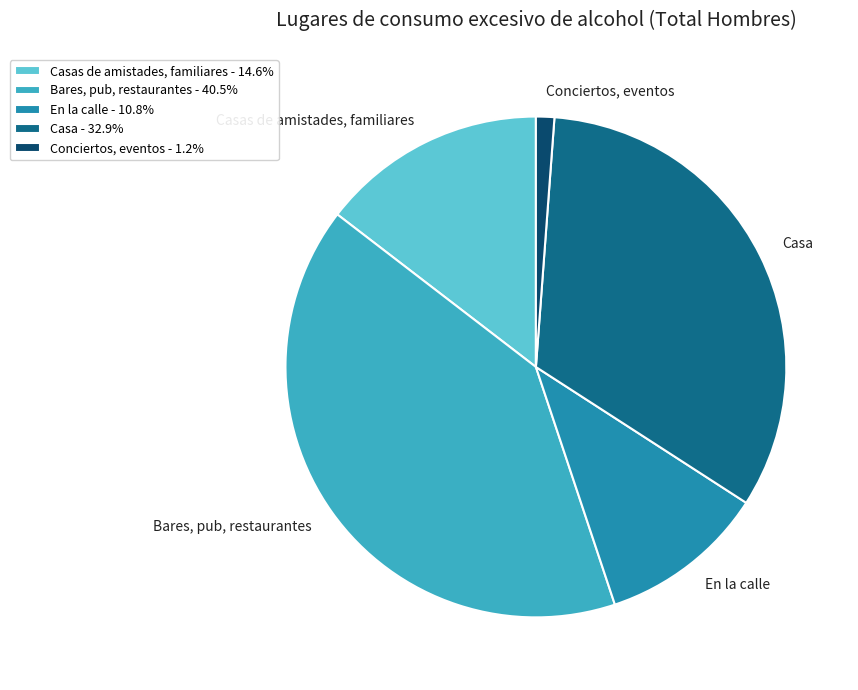

Do Bares, pub, restaurantes and Conciertos, eventos together represent more than half of the pie?

No